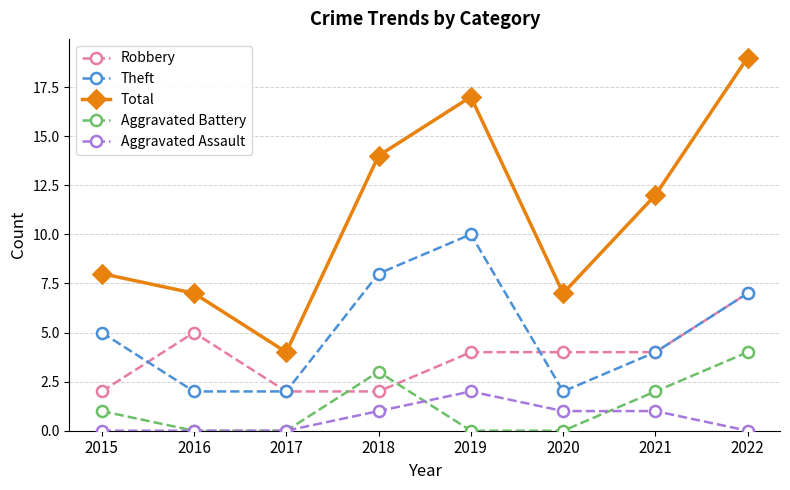

What are all the series names shown in the legend?

Robbery, Theft, Total, Aggravated Battery, Aggravated Assault